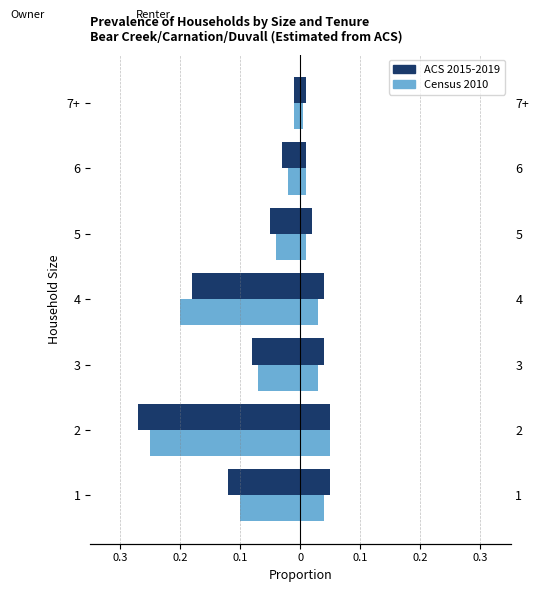

Rank the series at 5 from highest to lowest value.

Census 2010, ACS 2015-2019